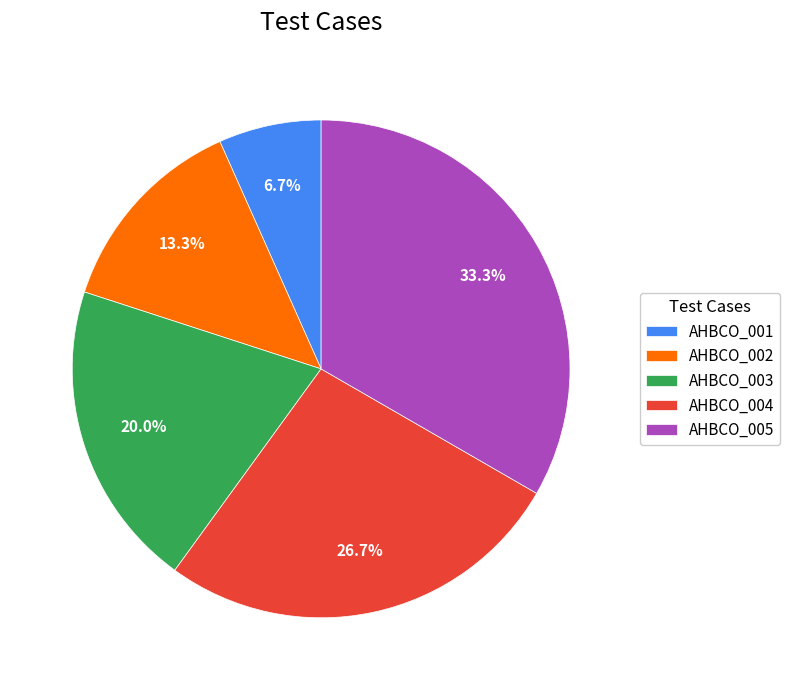

Is it true that AHBCO_004 is 27% of the pie?

True